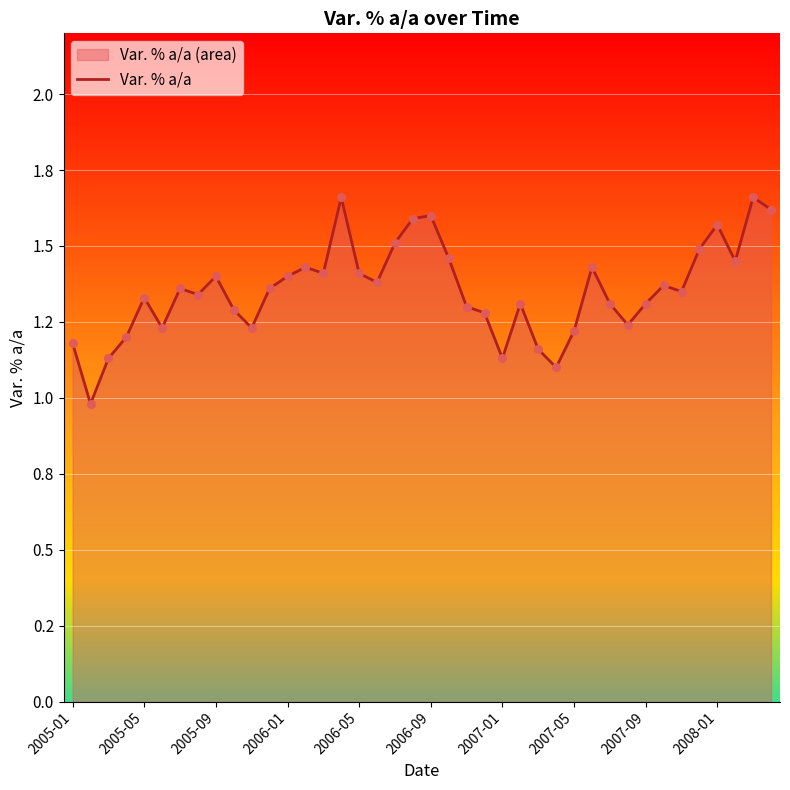

What is the change in value from 2008-01 to 20?

+0.3